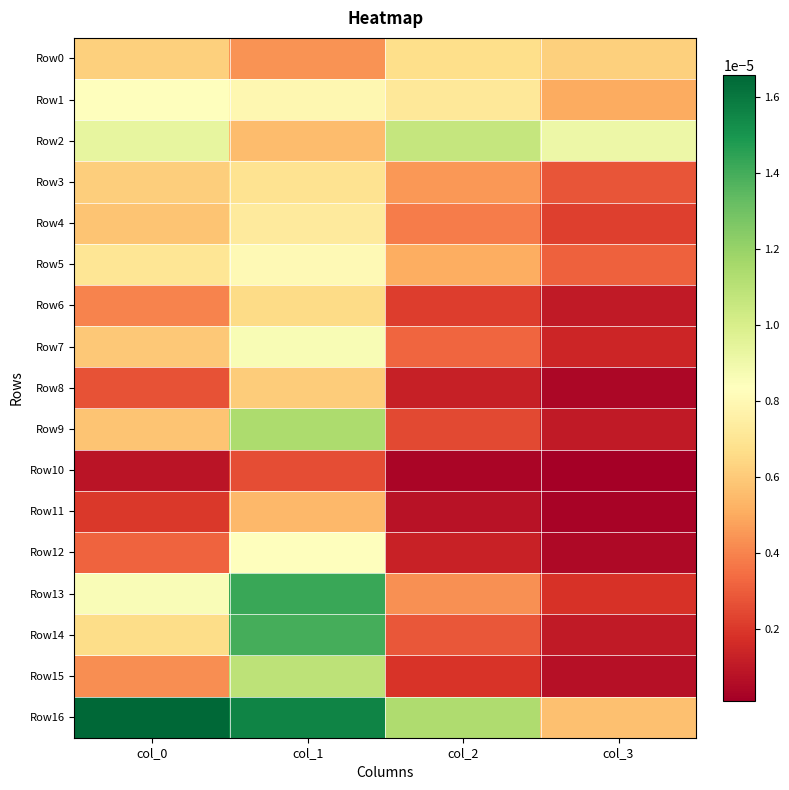

Between col_0 and col_3, which series saw the biggest shift?

Row16